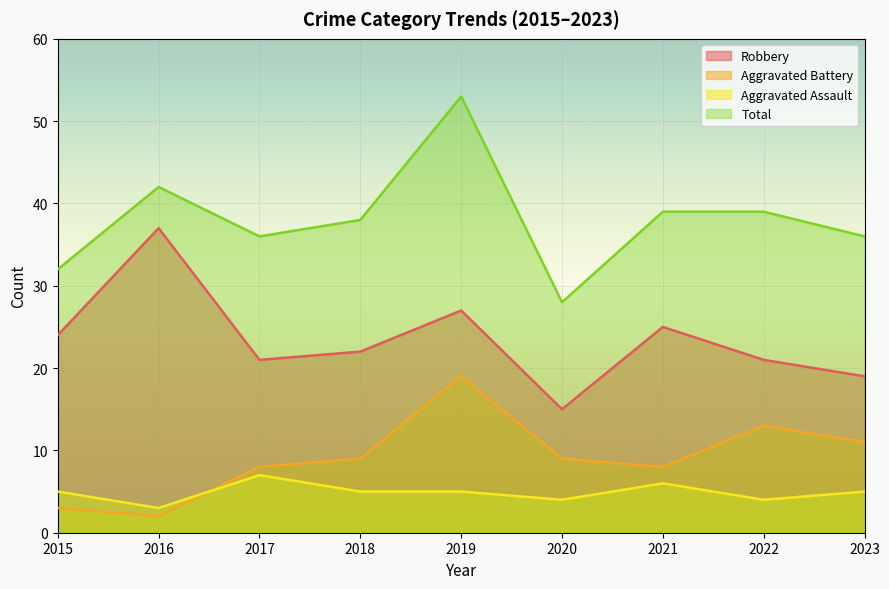

What is the minimum value for Aggravated Assault?

3